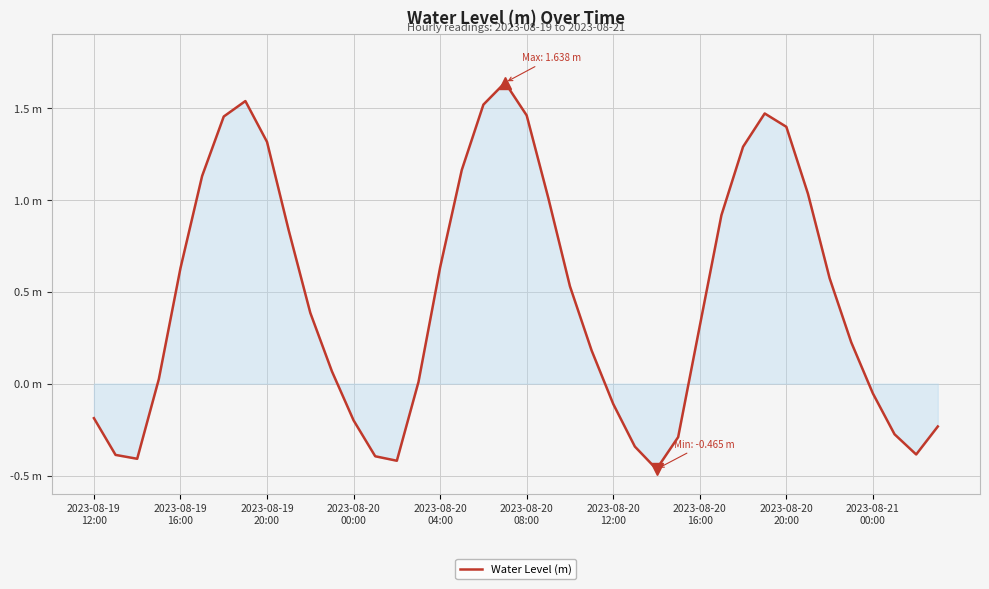

How many lines are shown in the chart?

1